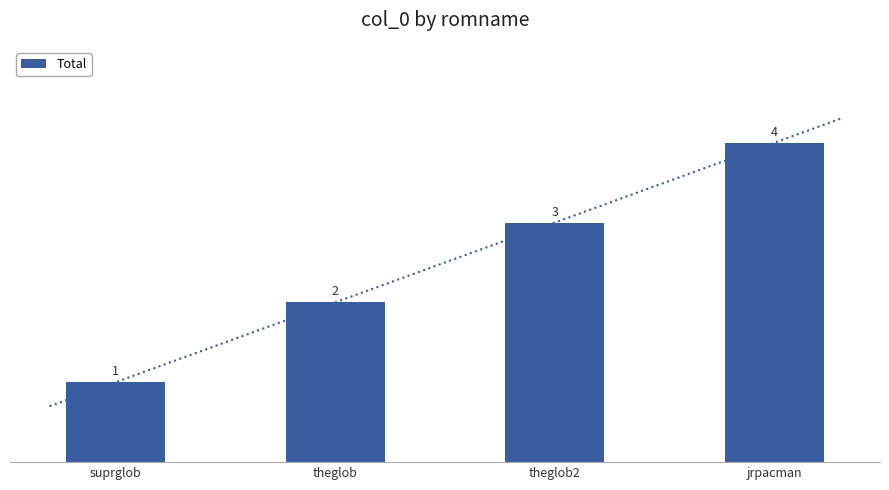

Where does the data first go above 3?

jrpacman